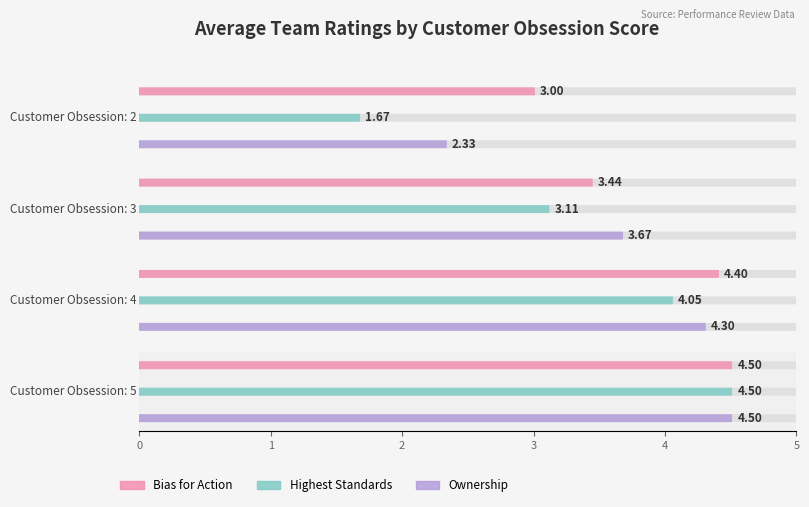

Is it true that Ownership equals 5.9 at Rating 5?

False